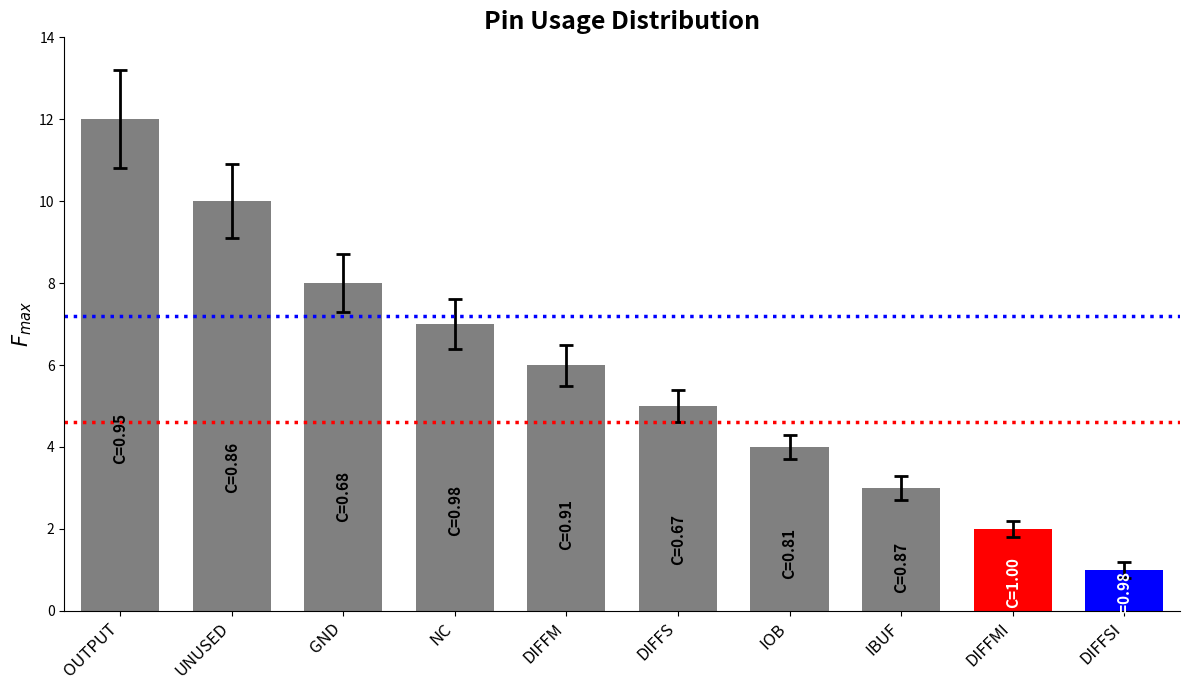

The chart shows a value of 10 at UNUSED. True or false?

True